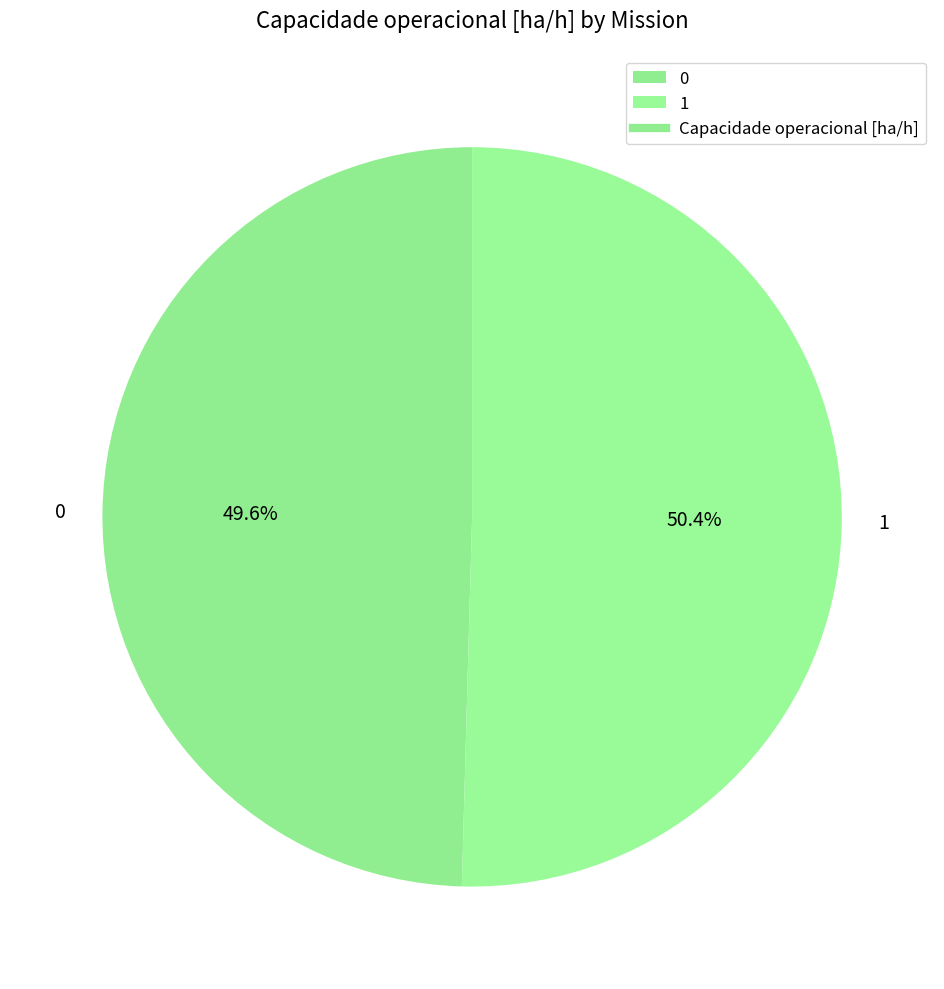

Rank the categories by value from lowest to highest.

0, 1